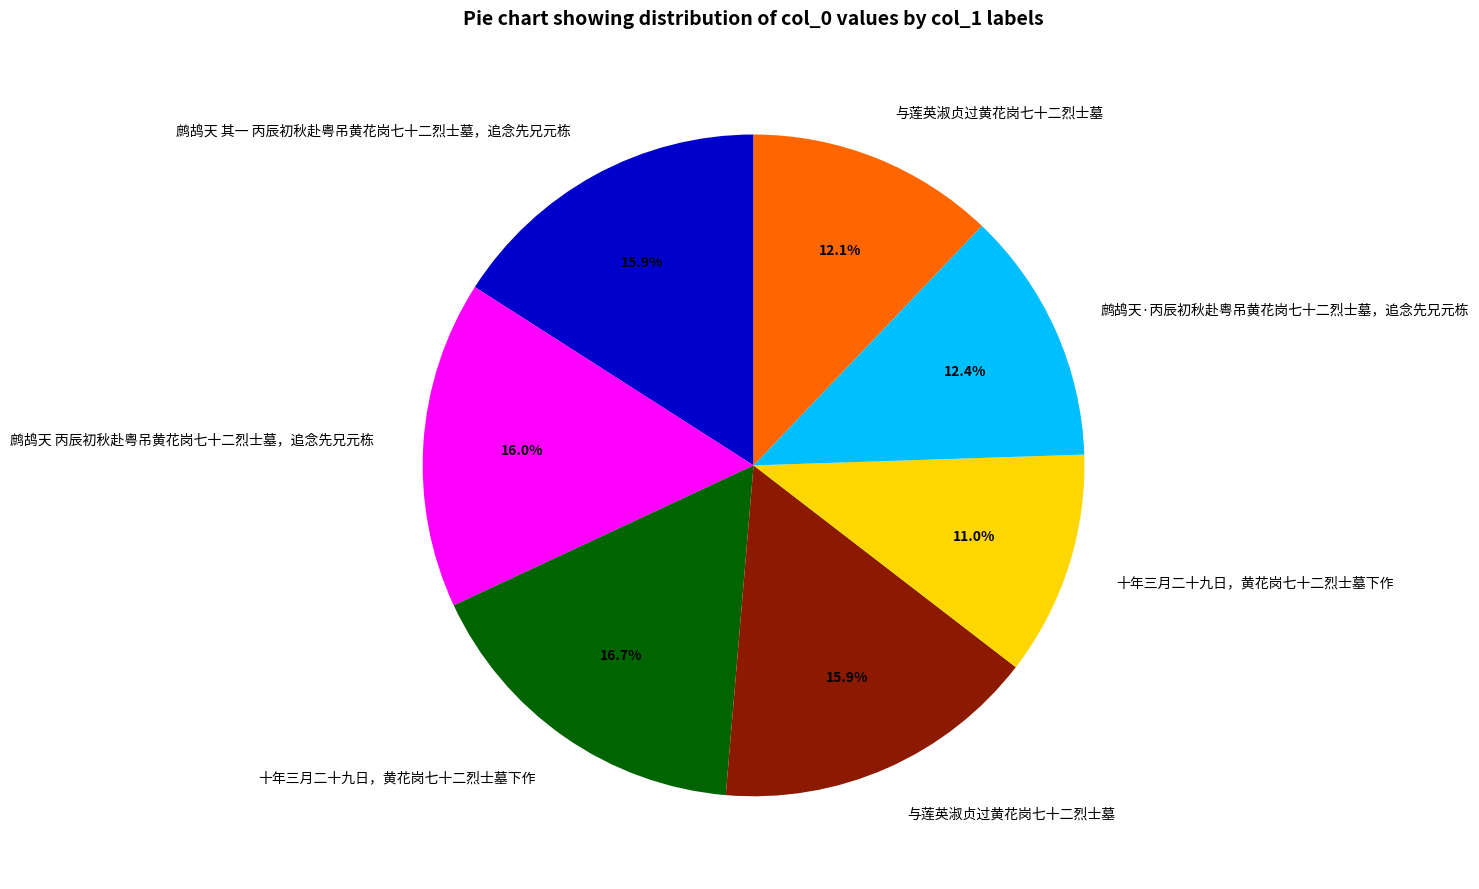

Is there a majority slice in this chart?

No